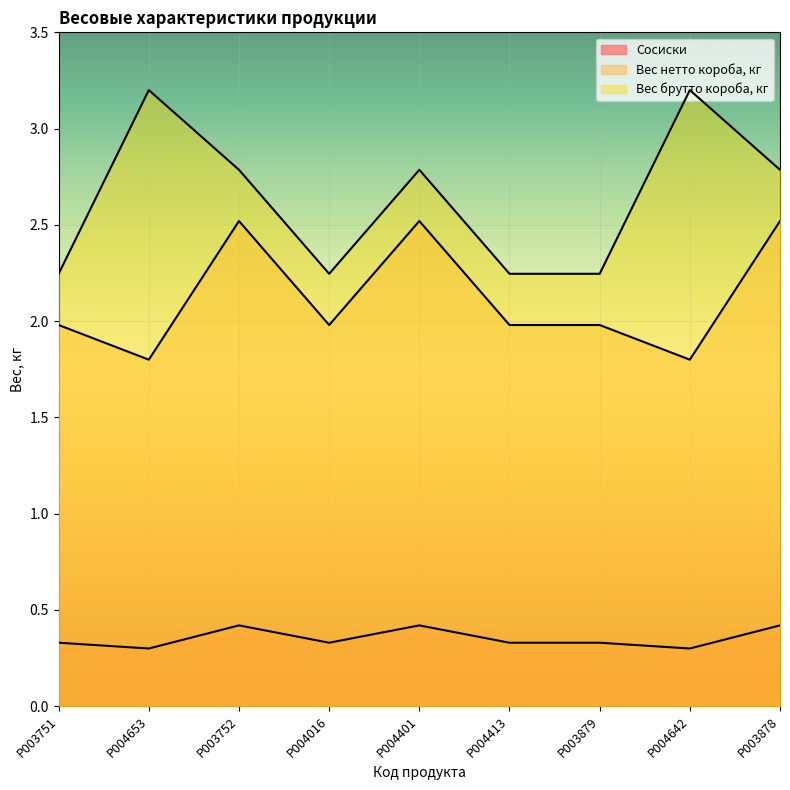

What is the greatest value displayed?

3.2